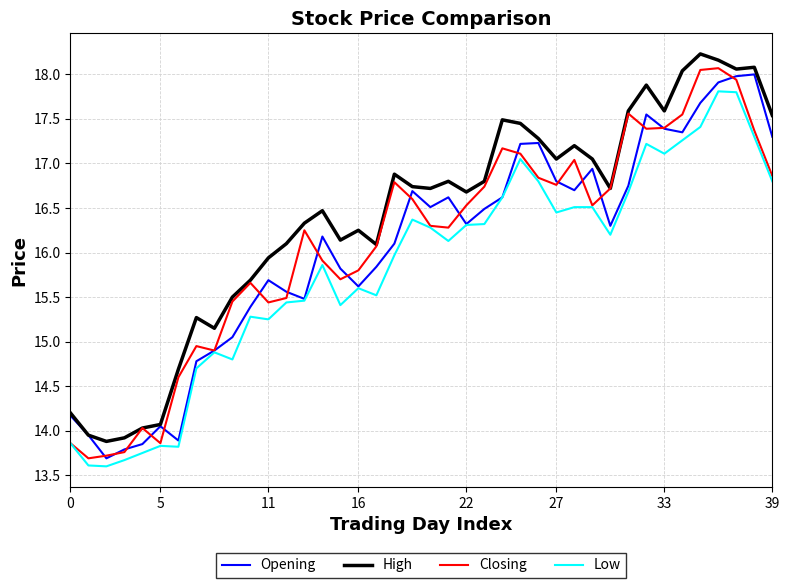

What is the sum of all Closing values?

644.7